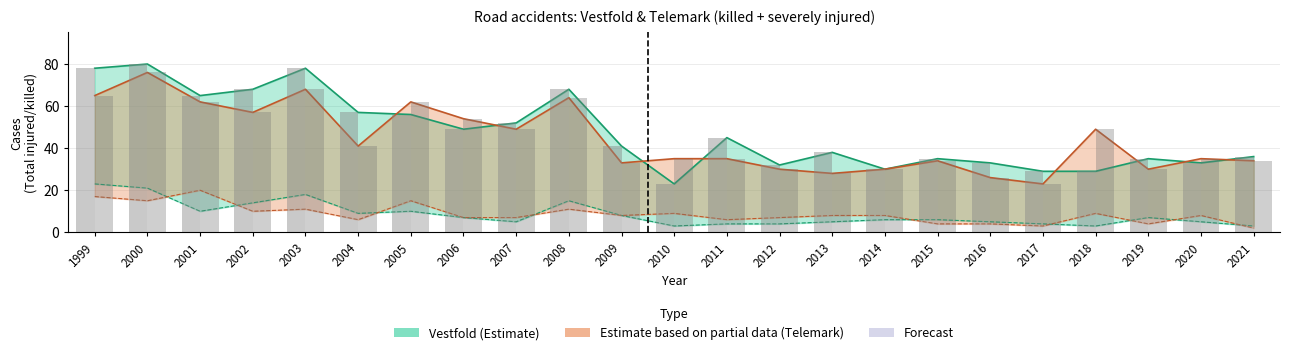

How many data points does each series have?

23